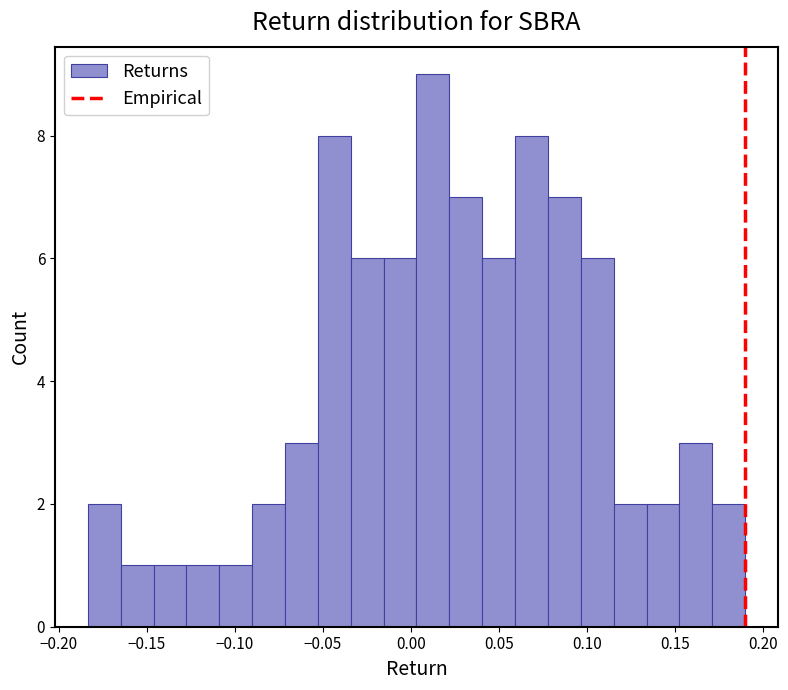

Around what value on the x-axis is the tallest bar? Give the approximate position of its centre, as read against the axis.

0.010